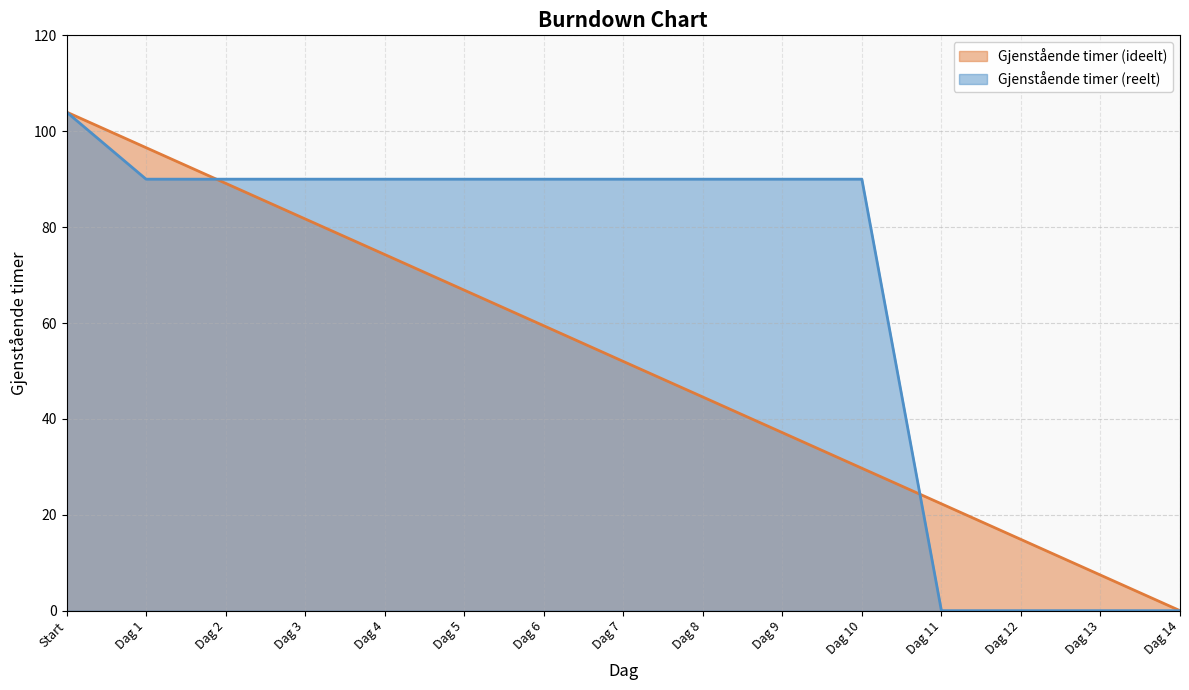

What is the maximum value shown in the chart?

104.0